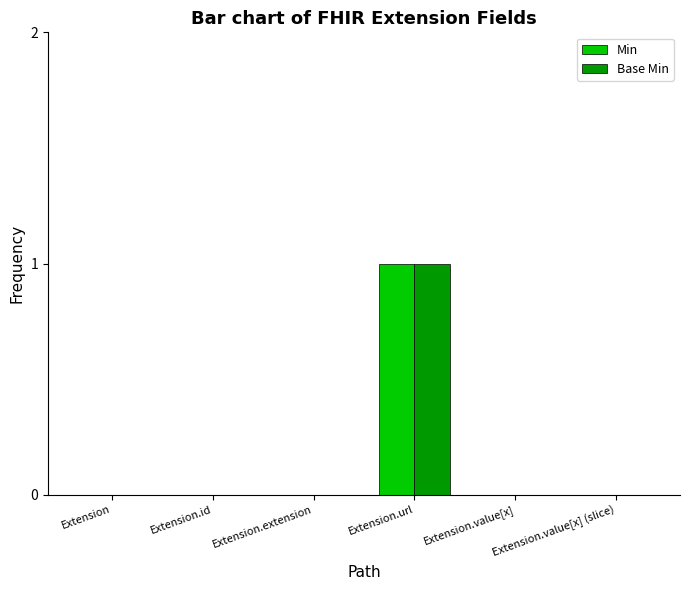

At which category does the chart reach its peak across all series?

Extension.url